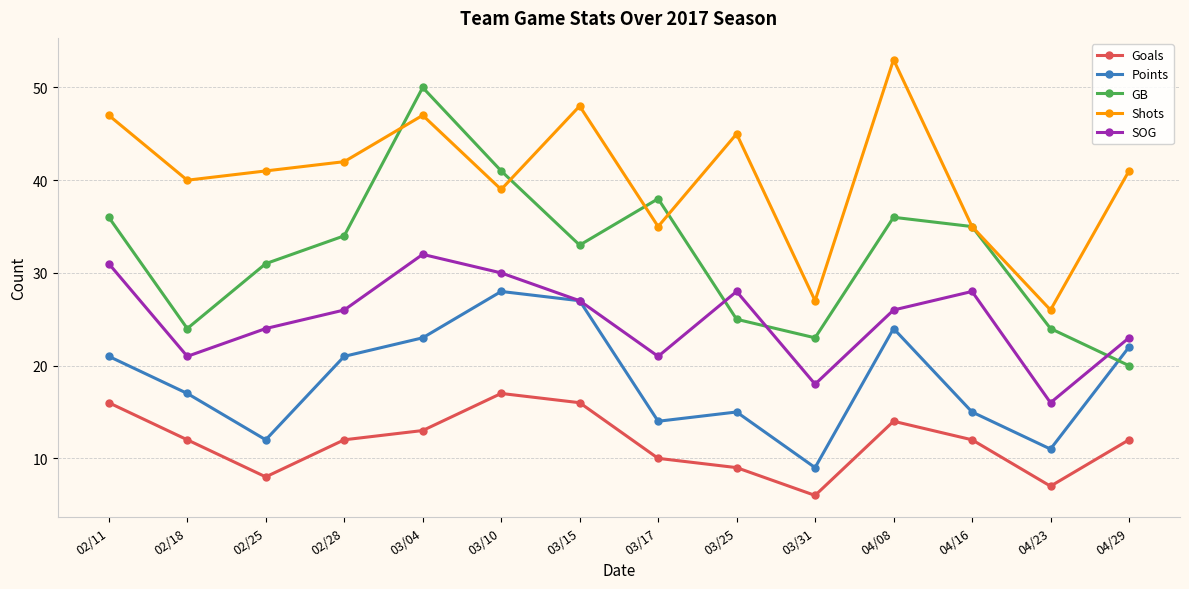

What are all the series names shown in the legend?

Goals, Points, GB, Shots, SOG